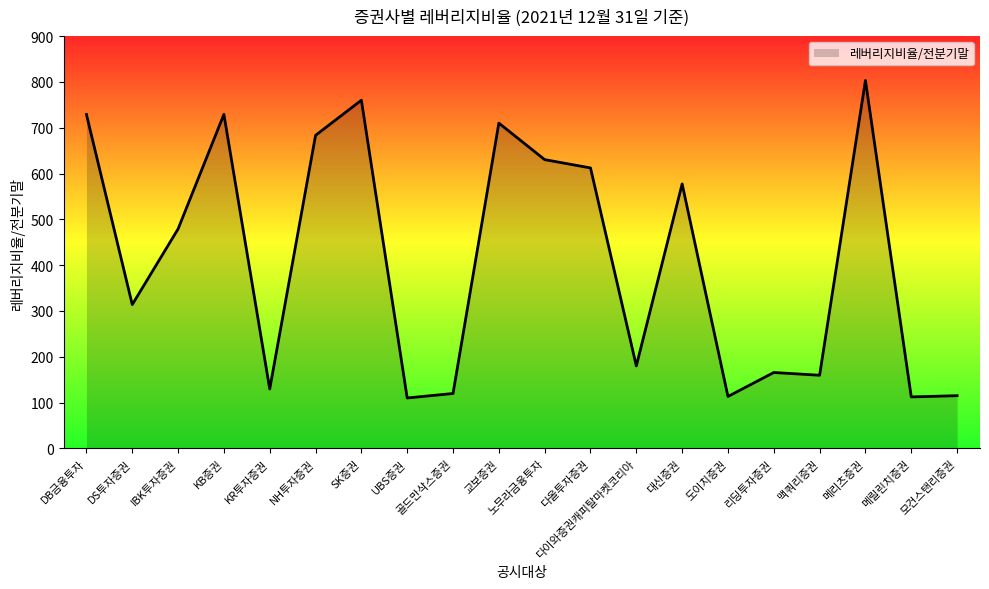

How many lines are shown in the chart?

1